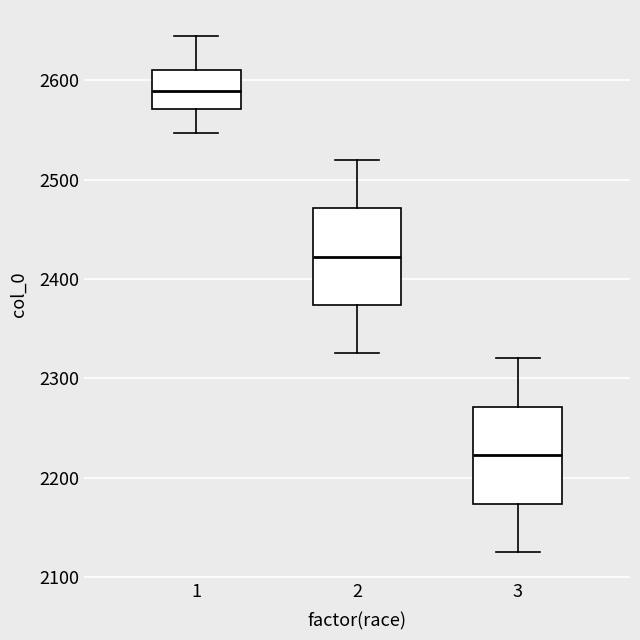

Reading left to right, transcribe this box plot: for each box, give where its median line is, the range the box spans, and where its two whiskers end, as read against the y-axis. The values are not printed on the chart, so give them approximately, as read against the axis.

1: median 2590, box 2570 to 2610, whiskers 2550 to 2650
2: median 2420, box 2370 to 2470, whiskers 2330 to 2520
3: median 2220, box 2170 to 2270, whiskers 2130 to 2320